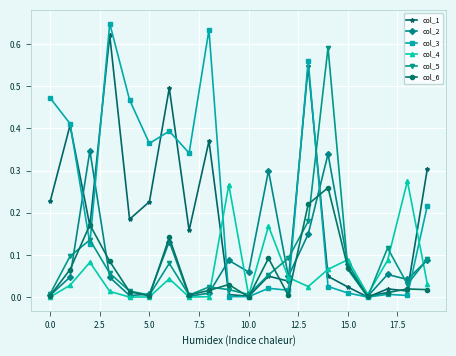

Which series has the largest range (max minus min)?

col_3